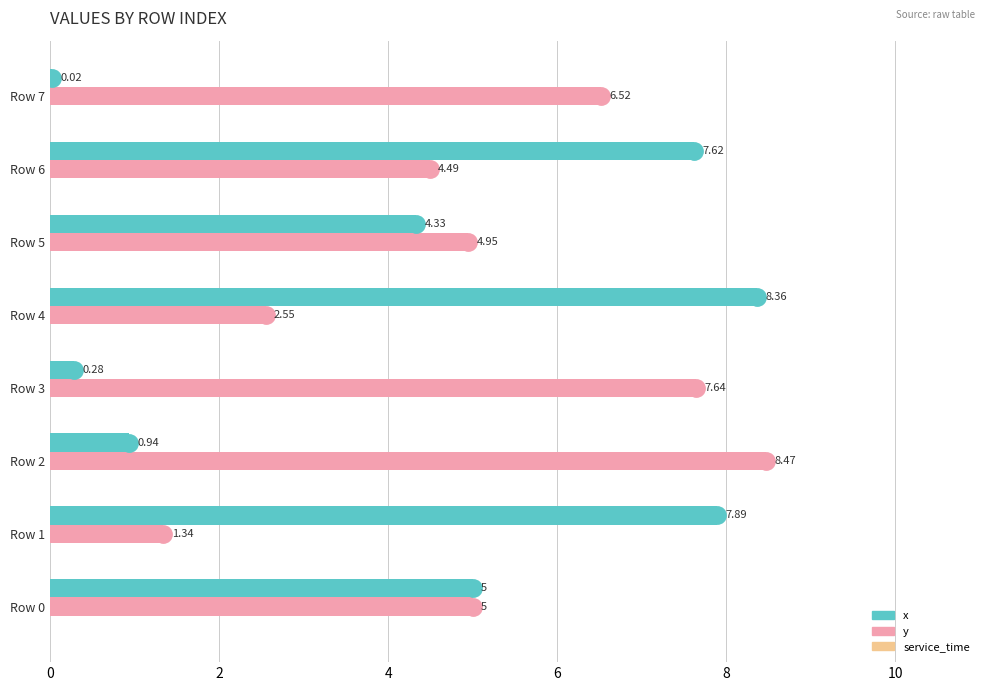

Which series changed the most between Row 1 and Row 3?

x